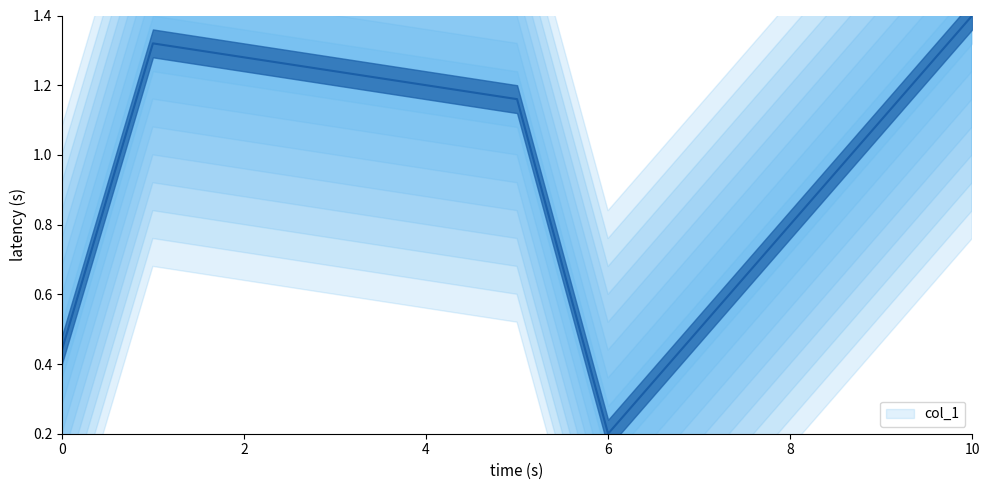

What is the value of the 1st point from the left?

0.4